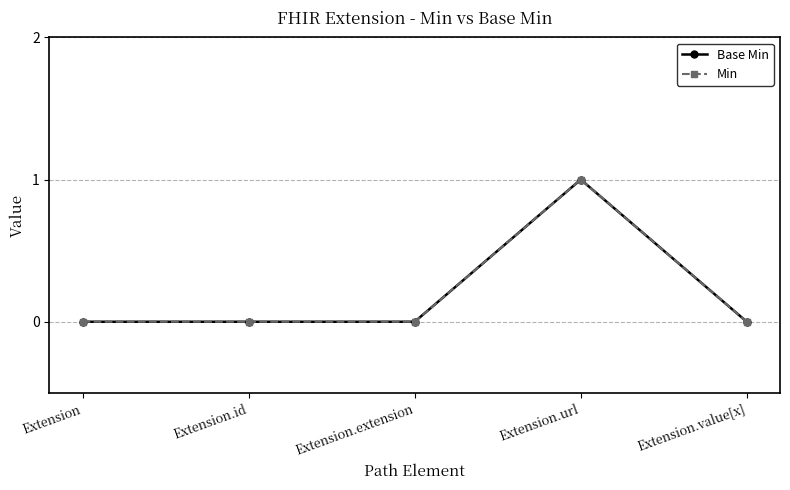

Where is the first local maximum for Min?

Extension.url